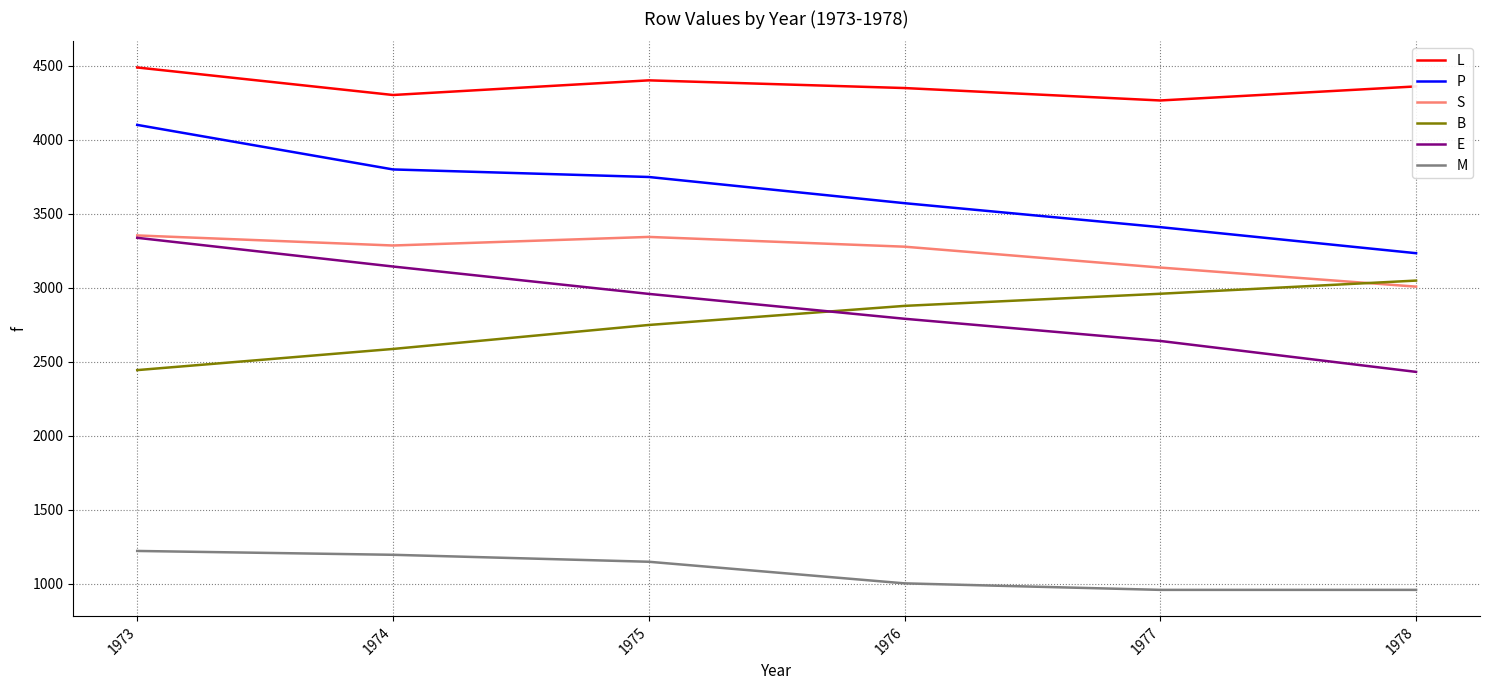

What is the difference between the maximum and second lowest values in the L series?

186